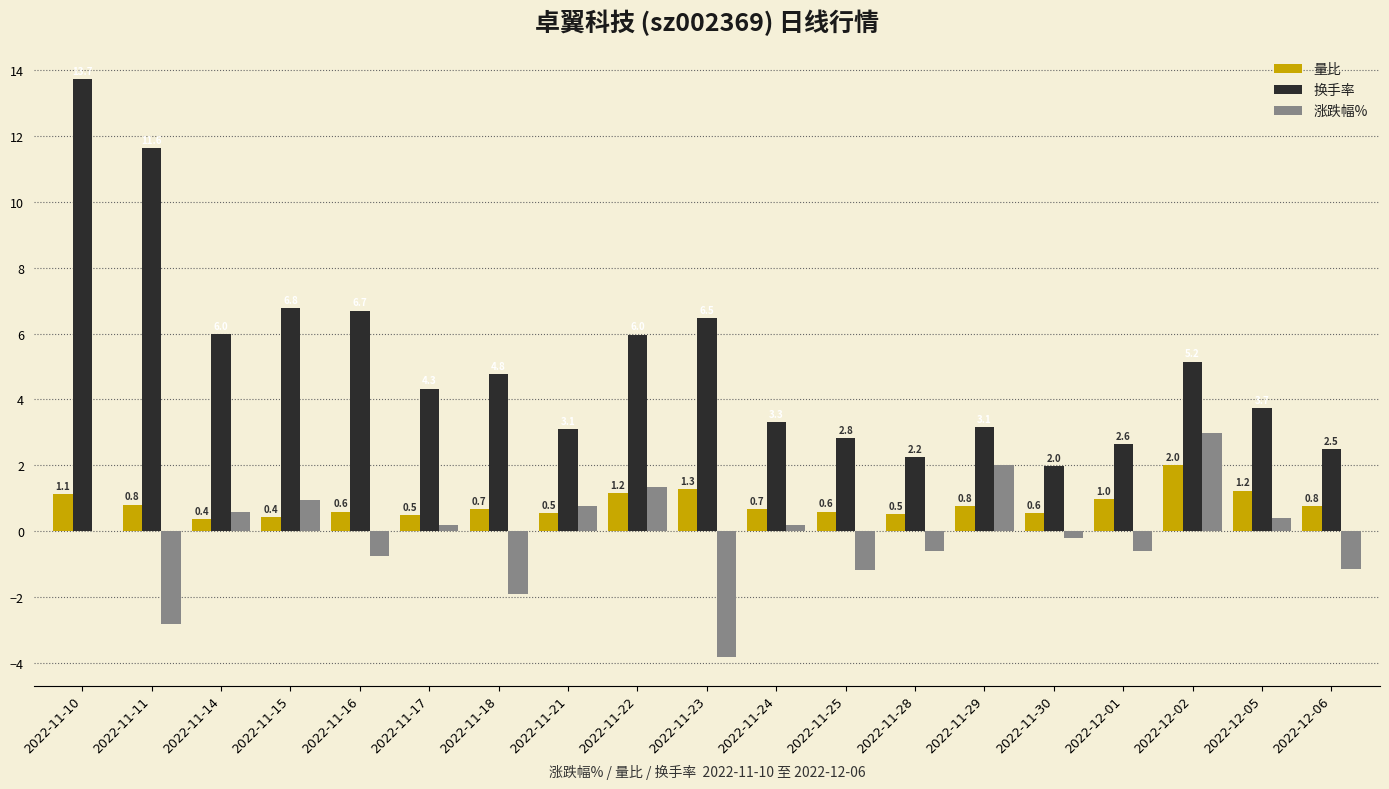

Rank the categories by 量比 value from lowest to highest.

2022-11-14, 2022-11-15, 2022-11-17, 2022-11-28, 2022-11-21, 2022-11-30, 2022-11-16, 2022-11-25, 2022-11-18, 2022-11-24, 2022-11-29, 2022-12-06, 2022-11-11, 2022-12-01, 2022-11-10, 2022-11-22, 2022-12-05, 2022-11-23, 2022-12-02